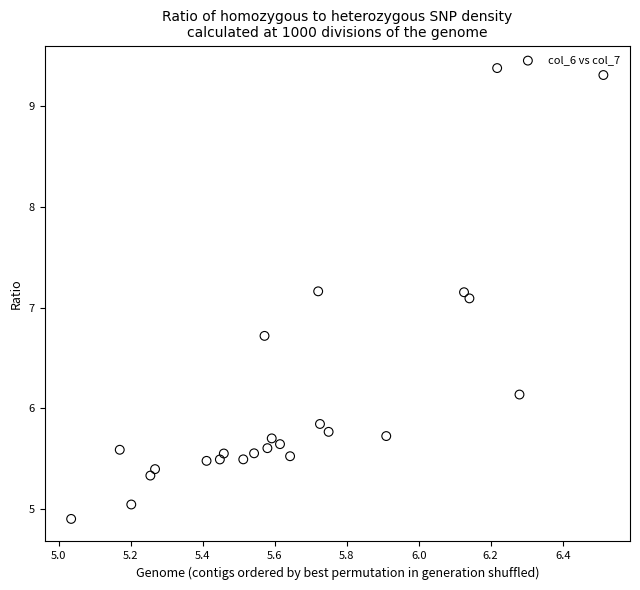

What Y value in the scatter plot is closest to 7?

7.1